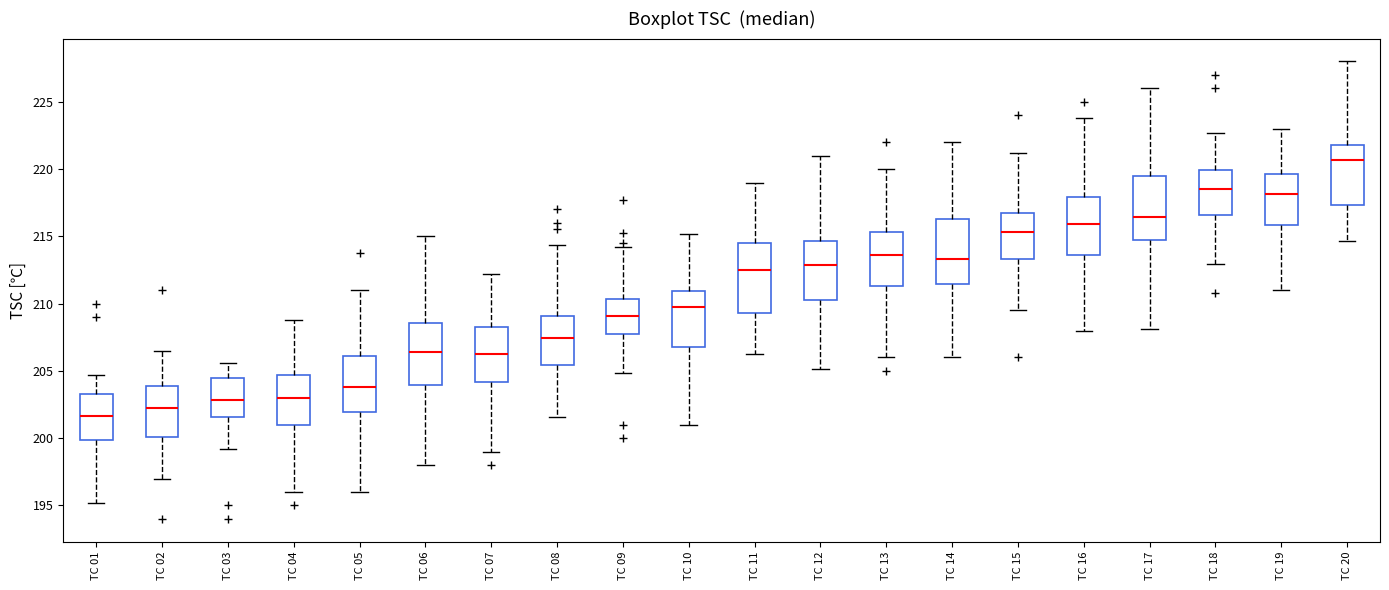

Where is the lower edge of the box for TC 13 on the y-axis? The values are not printed on the chart, so give them approximately, as read against the axis.

211.5